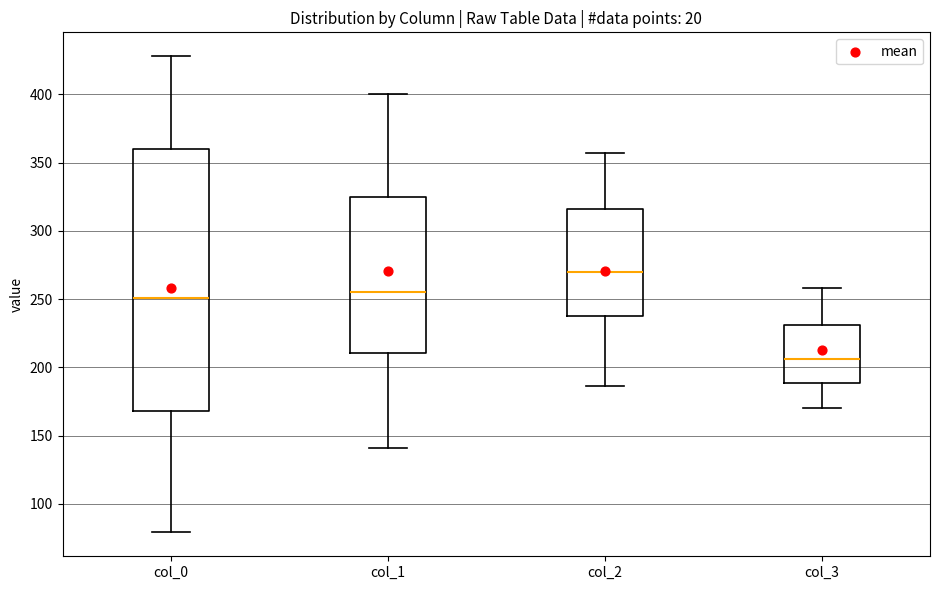

Which box's median line is the lowest?

col_3